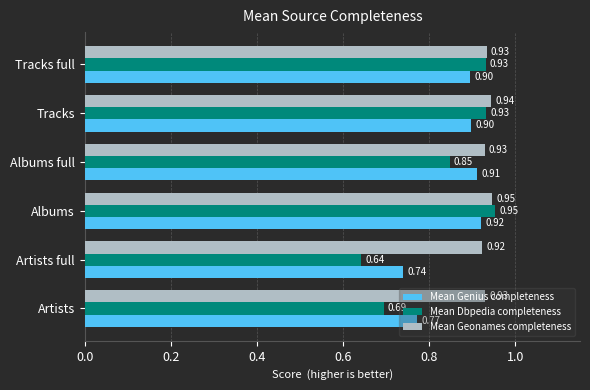

Rank the series by their average value, from highest to lowest.

Mean Geonames completeness, Mean Genius completeness, Mean Dbpedia completeness